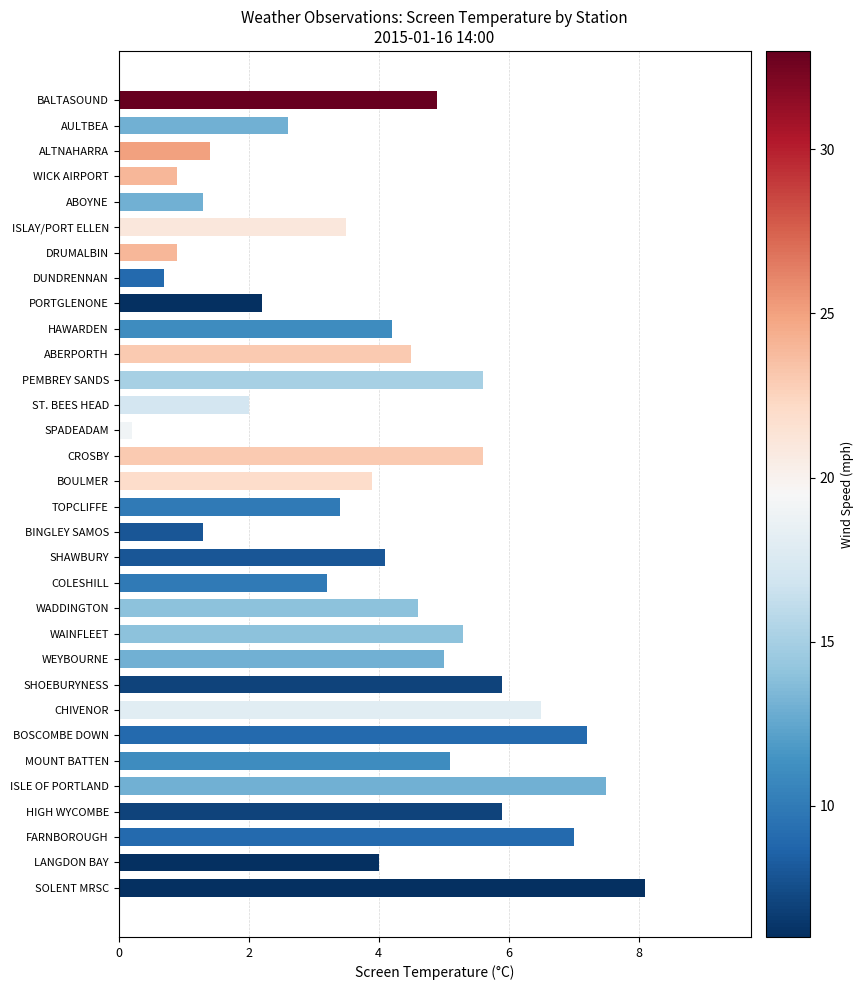

What position from the bottom is ABERPORTH?

22